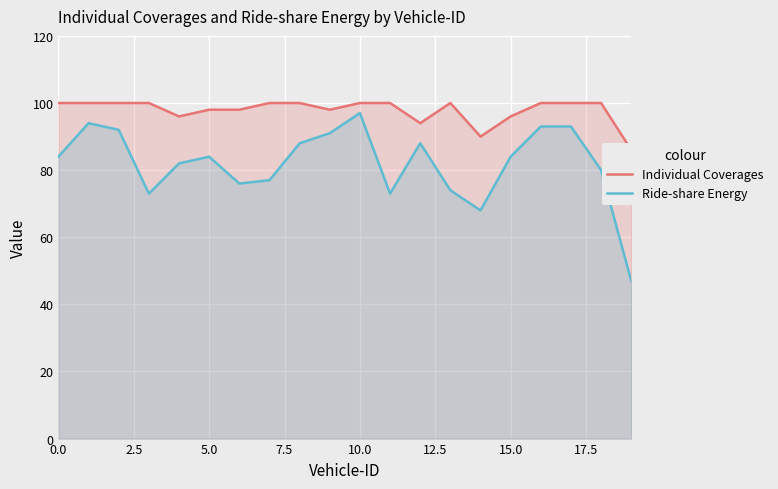

Reading left to right, list all the values displayed in this chart.

Individual Coverages: 100	100	100	100	96	98	98	100	100	98	100	100	94	100	90	96	100	100	100	86
Ride-share Energy: 84	94	92	73	82	84	76	77	88	91	97	73	88	74	68	84	93	93	80	47